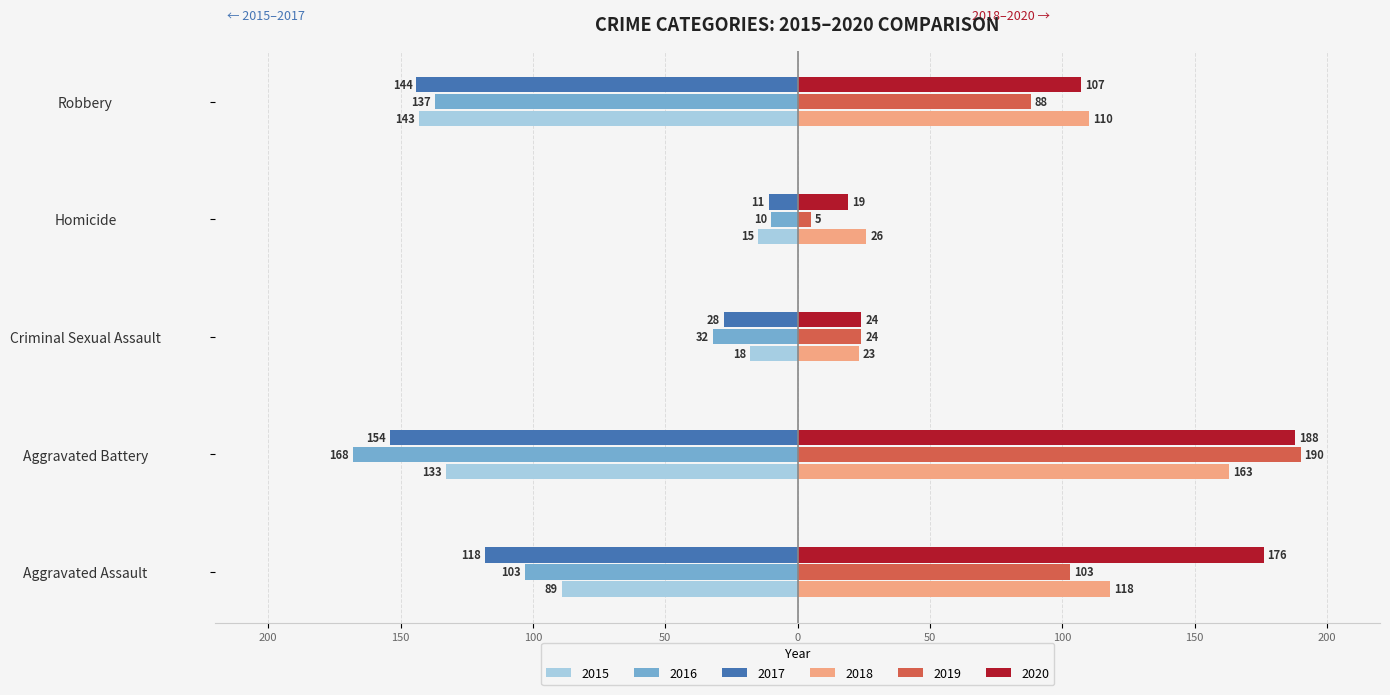

What are all the series names shown in the legend?

2015, 2016, 2017, 2018, 2019, 2020